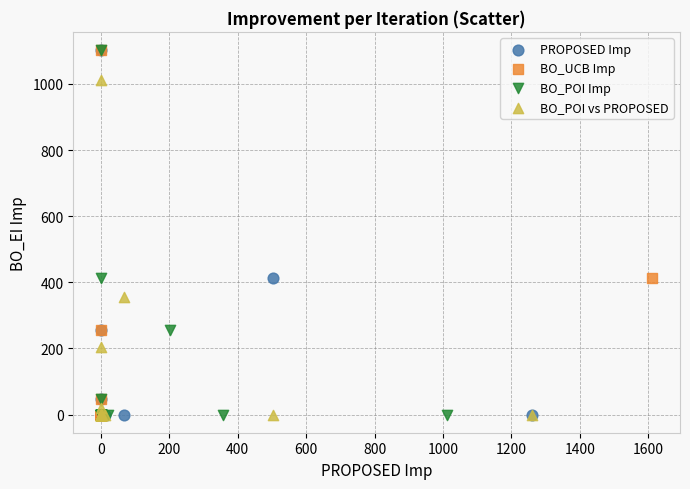

What are all the series names shown in the legend?

PROPOSED Imp, BO_UCB Imp, BO_POI Imp, BO_POI vs PROPOSED